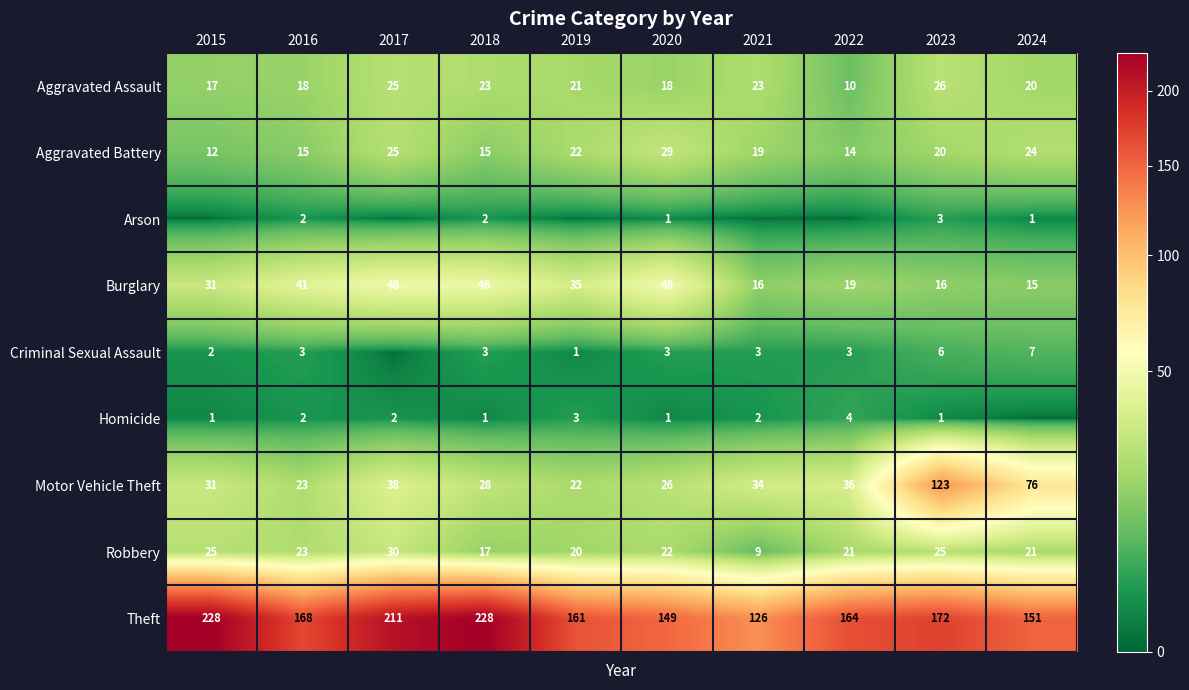

What is the difference between the maximum and minimum values in the Theft series?

102